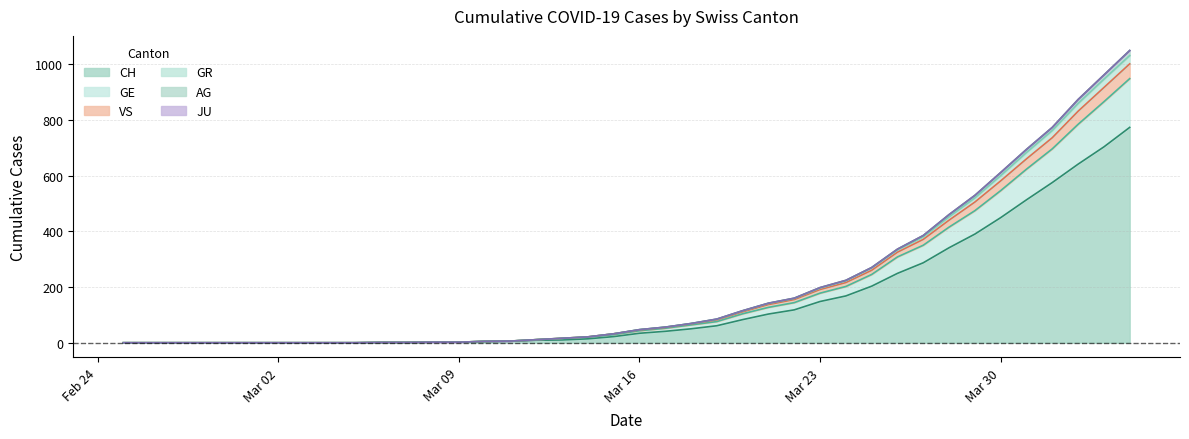

Does the chart have visible grid lines?

Yes